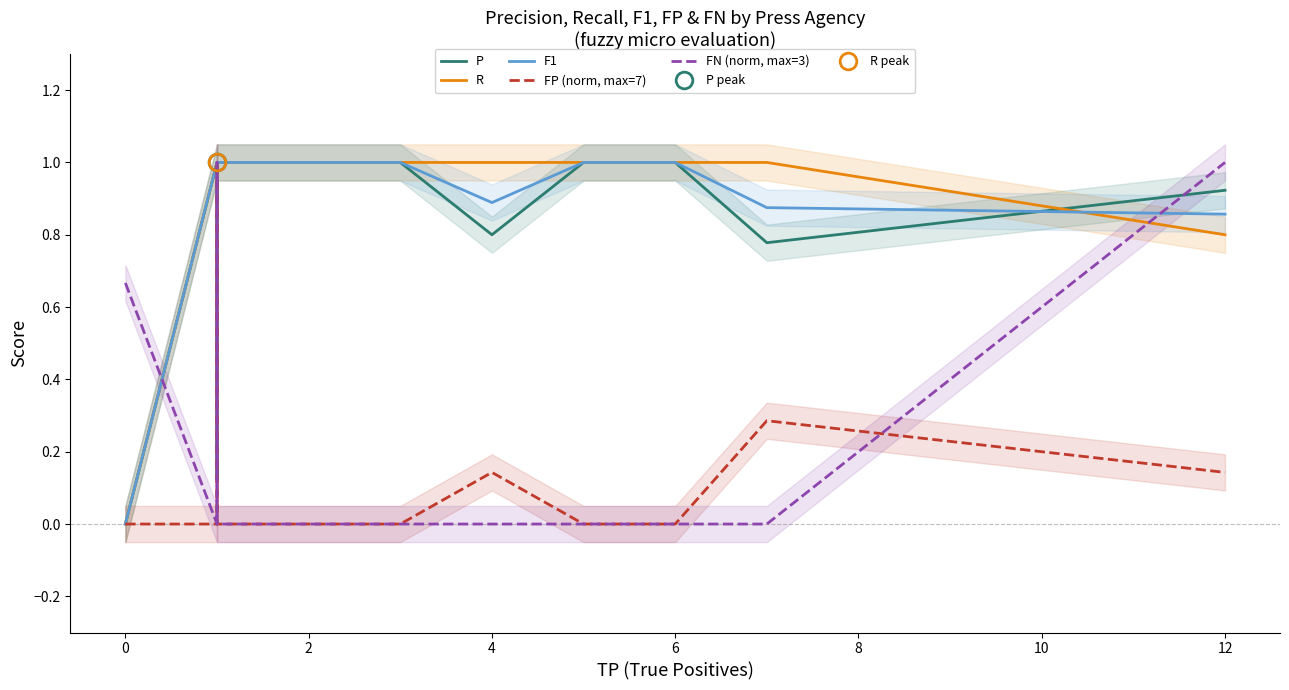

True or false: F1 has a value of 0.3 at 2.

False